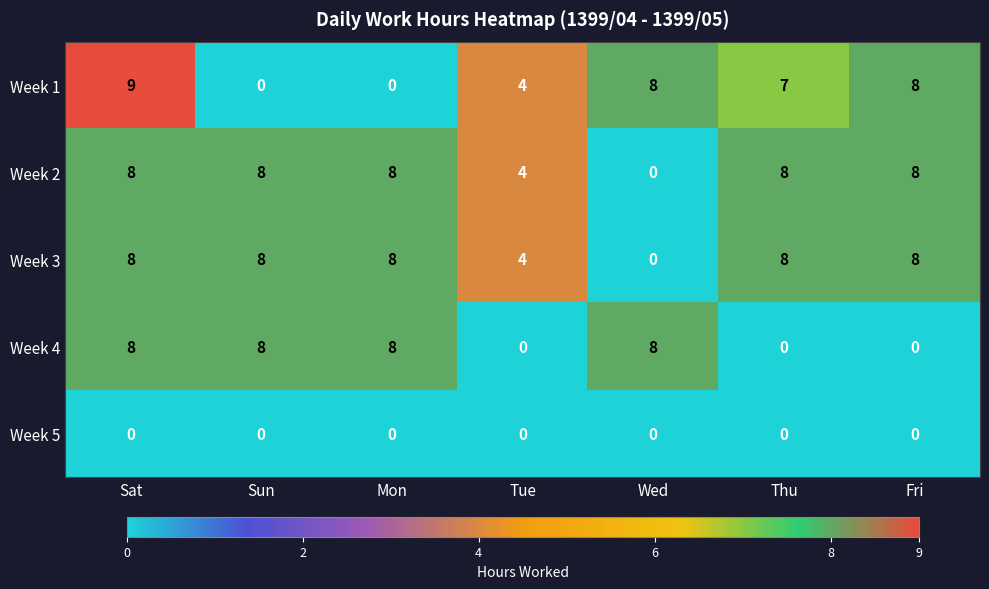

Count the Week 3 values in the range 4 to 8.

6